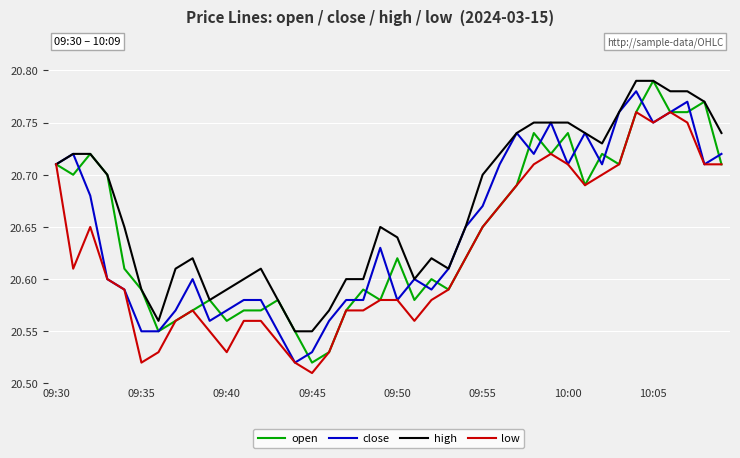

Which series has the largest total across all categories?

high